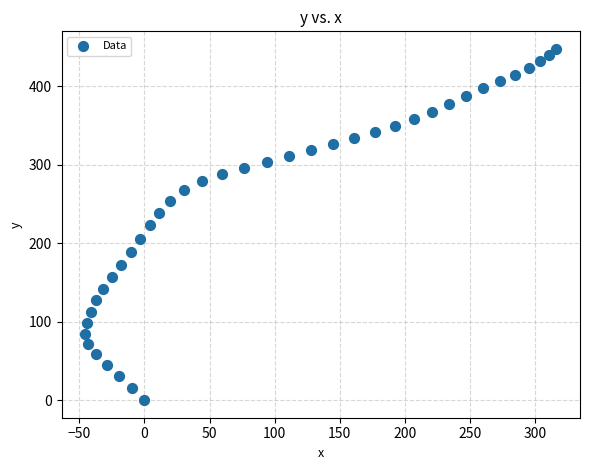

What is the range of Y values (max minus min)?

447.5